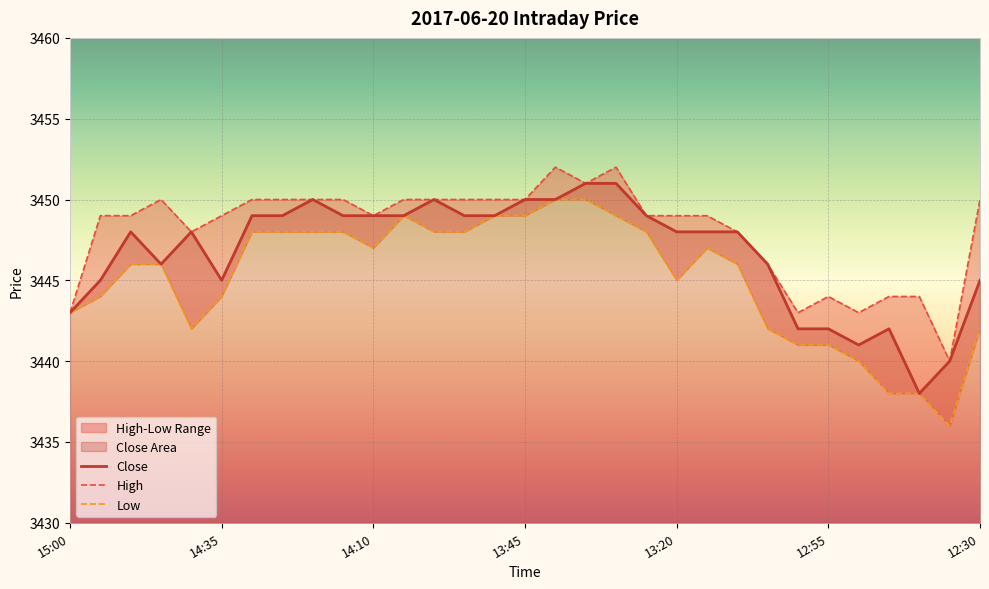

At which category is the sum across all series the highest?

13:40